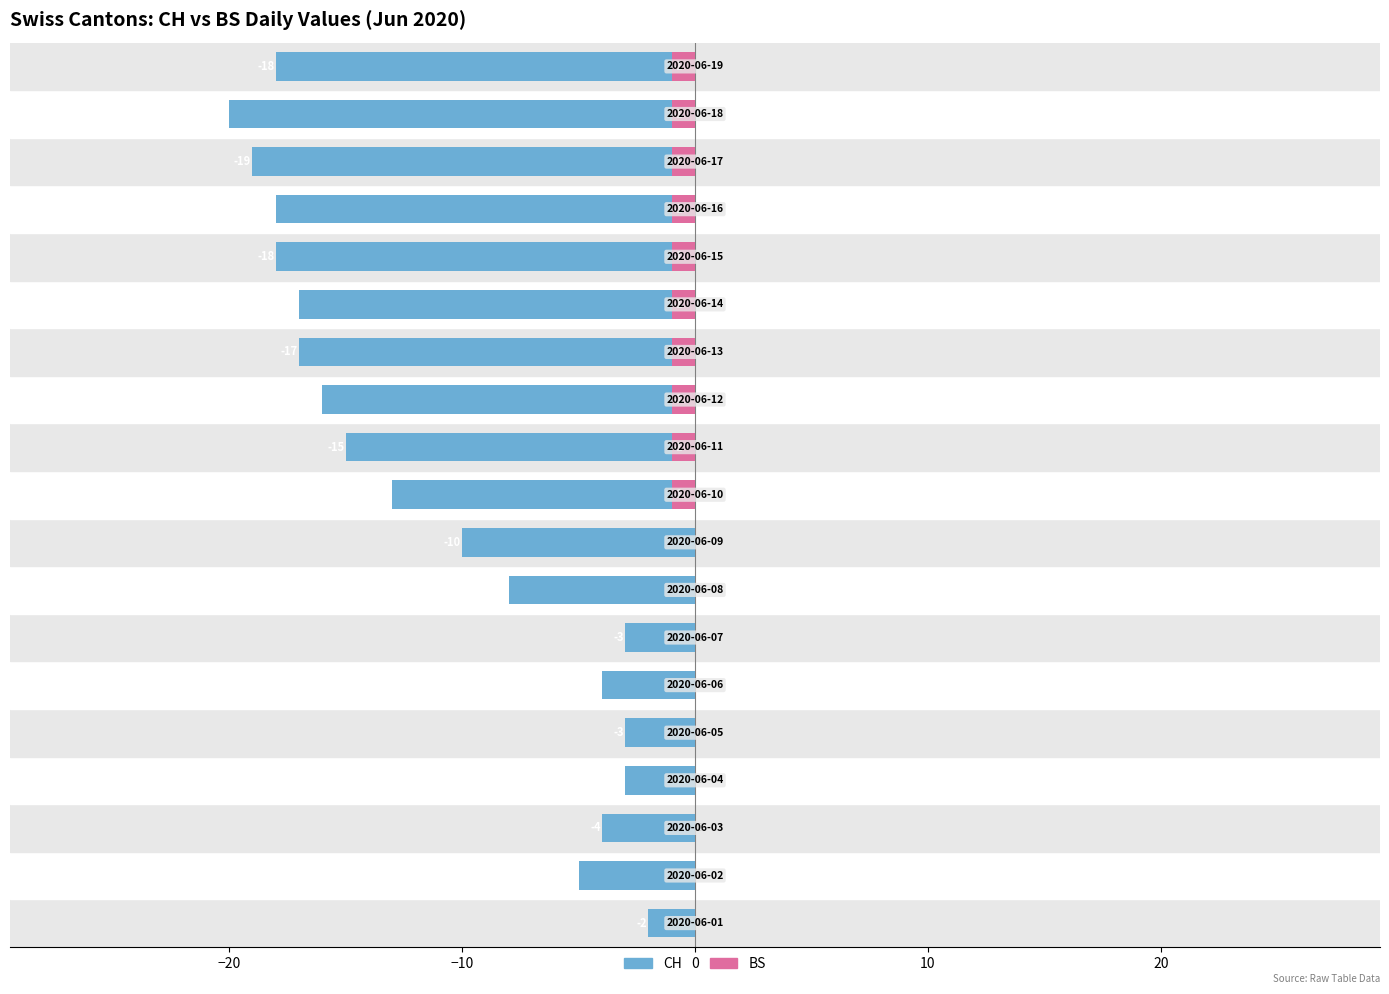

Is the value of CH at −10 greater than the value of BS at 20?

No